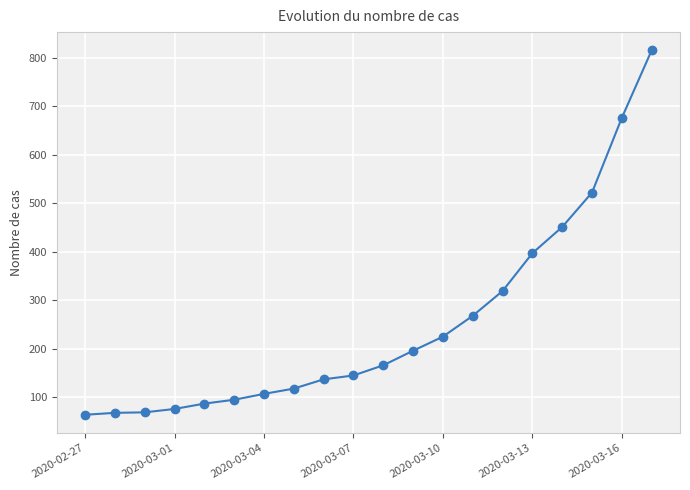

How many lines are shown in the chart?

1